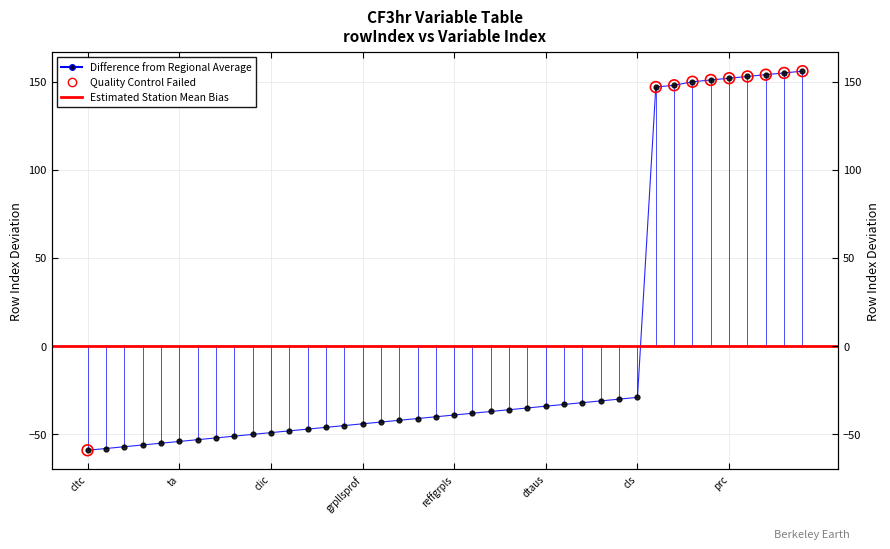

What is the change in value from prlsprof to reffsnows?

+7.0